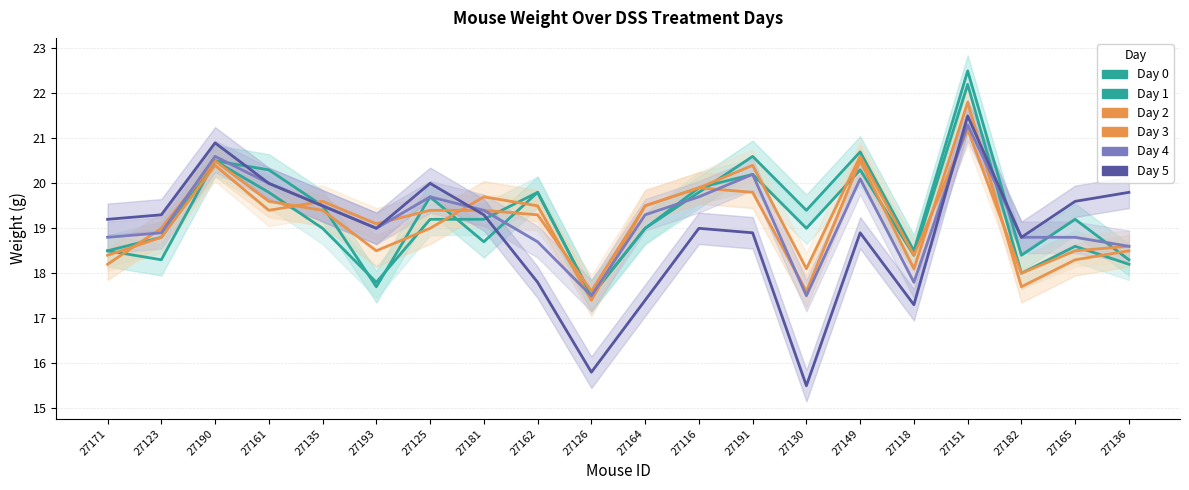

List the series in order of their peak value, highest first.

Day 0, Day 1, Day 2, Day 5, Day 4, Day 3